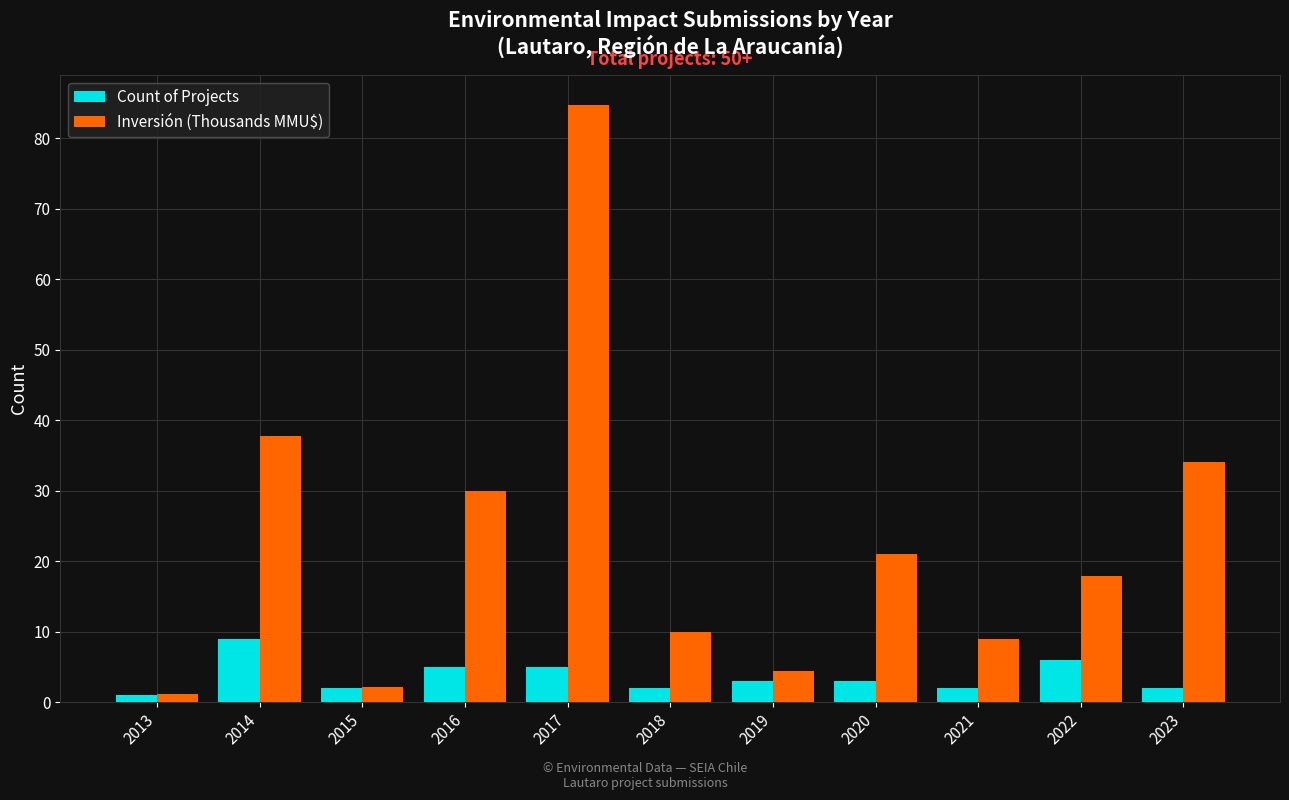

Which label corresponds to the largest value in the chart?

2017